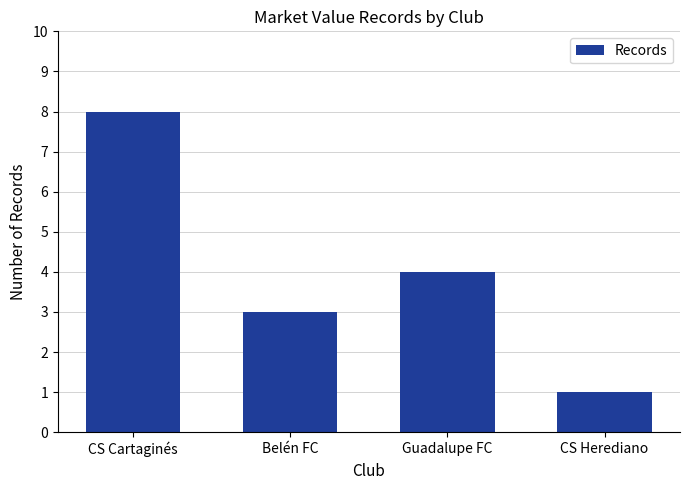

The chart shows a value of 12 at CS Cartaginés. True or false?

False